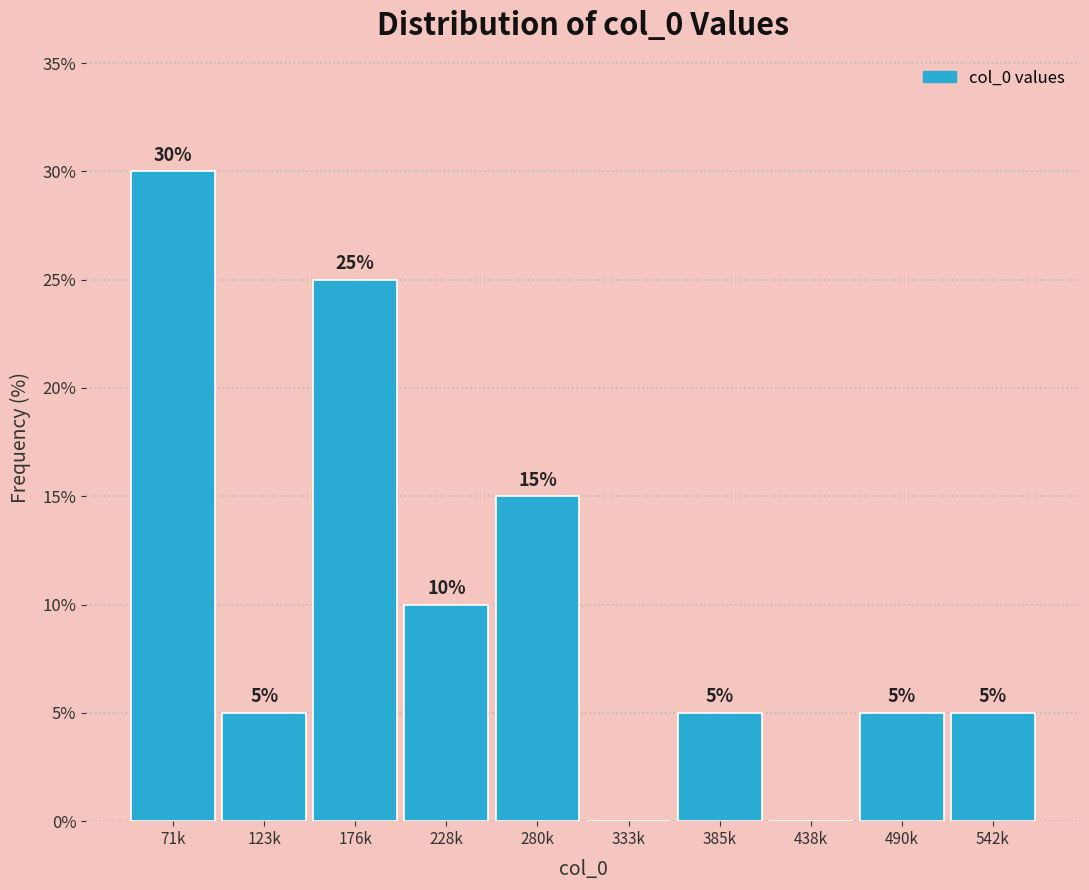

Reading left to right, list all the values displayed in this chart.

71k=30	123k=5	176k=25	228k=10	280k=15	333k=0	385k=5	438k=0	490k=5	542k=5